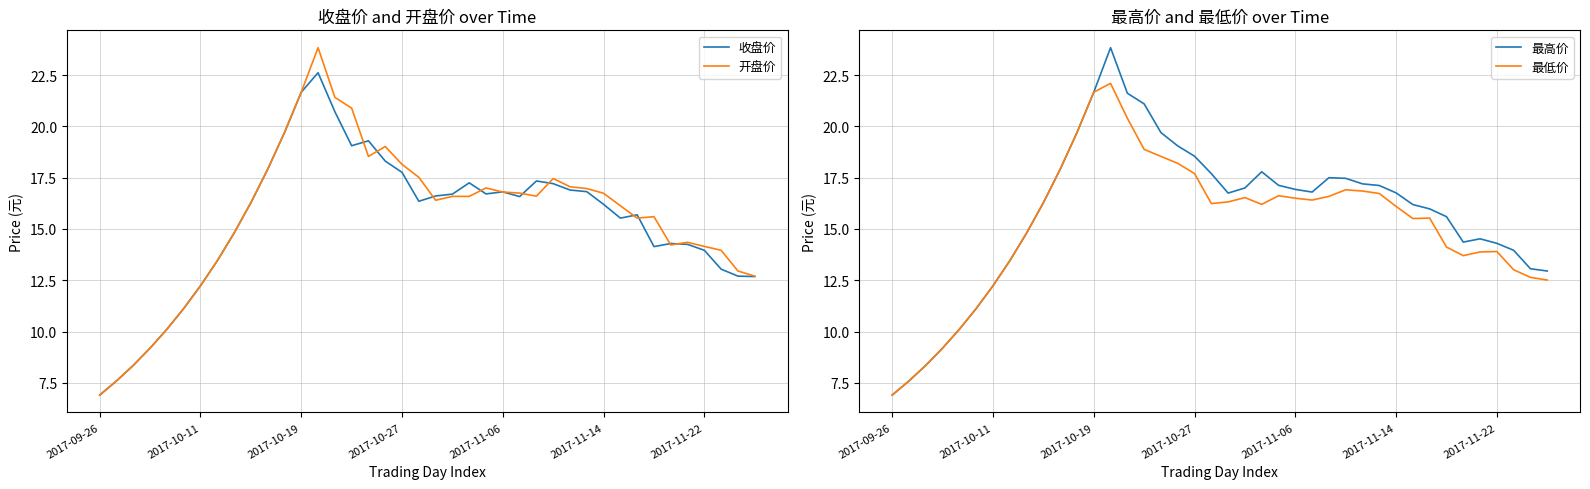

True or false: 开盘价 has a value of 14.0 at 37.

True